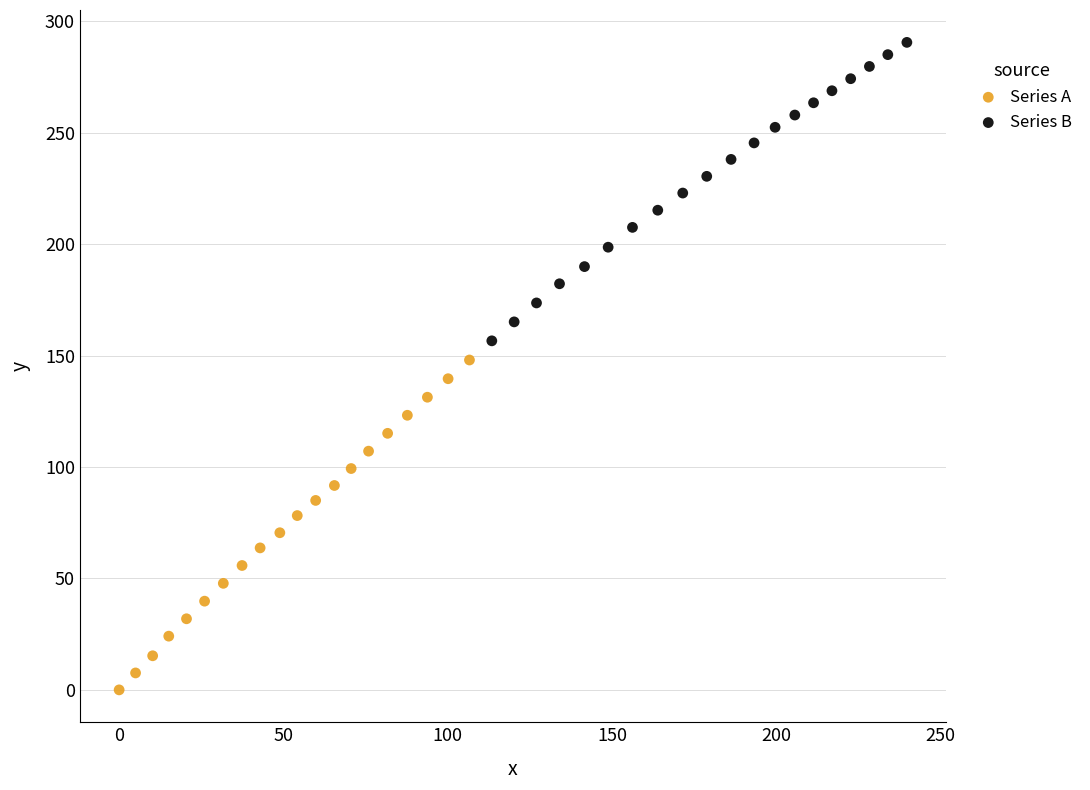

Which series contains the highest Y value?

Series B